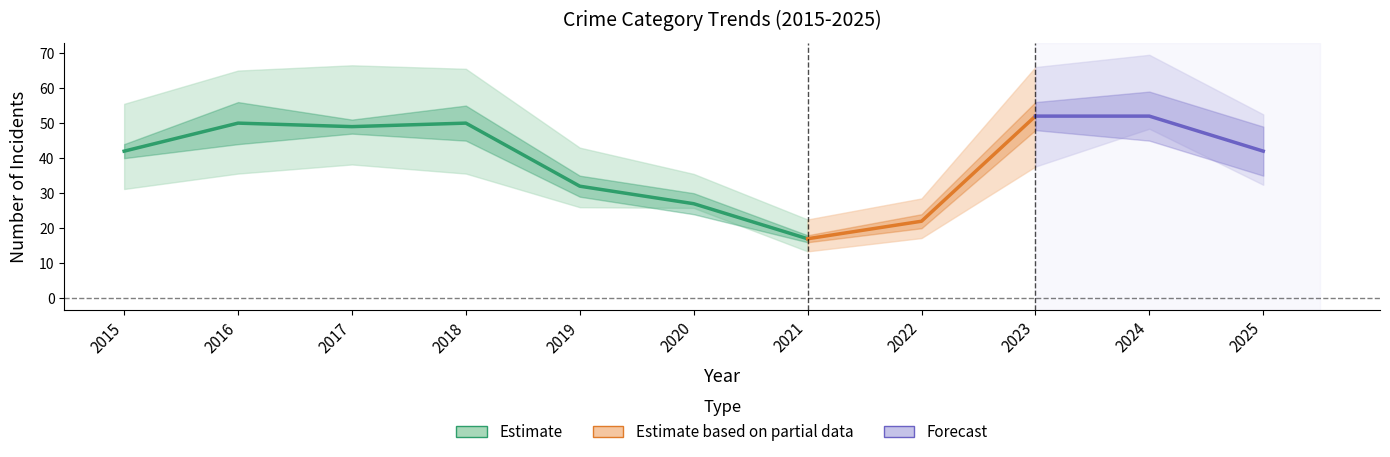

Does the chart display data point markers on the line(s)?

No